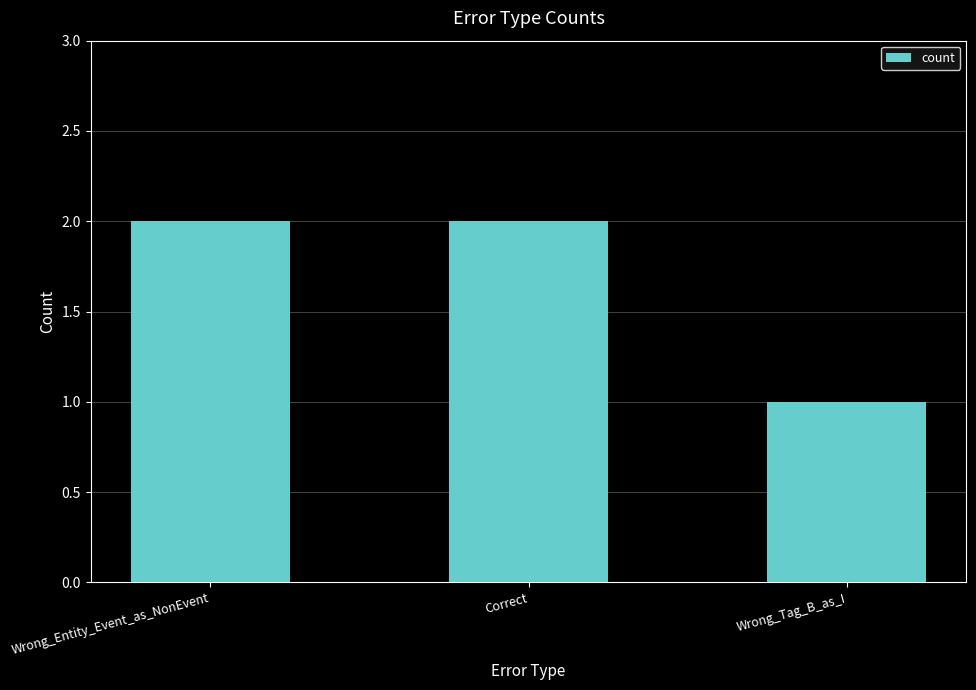

What is the label of the 2nd bar from the right?

Correct